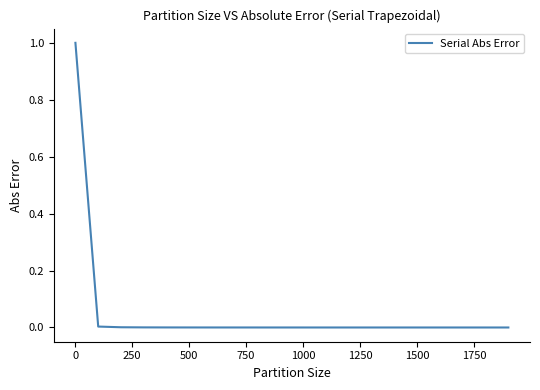

Does the chart display data point markers on the line(s)?

No